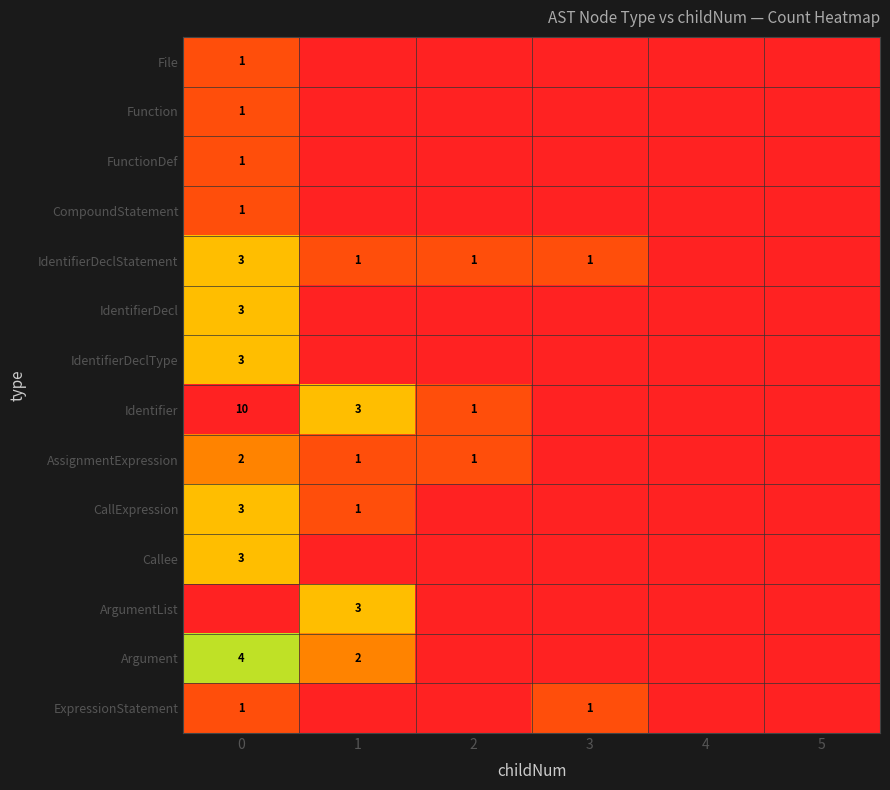

List the series in order of their peak value, lowest first.

File, Function, FunctionDef, CompoundStatement, ExpressionStatement, AssignmentExpression, IdentifierDeclStatement, IdentifierDecl, IdentifierDeclType, CallExpression, Callee, ArgumentList, Argument, Identifier